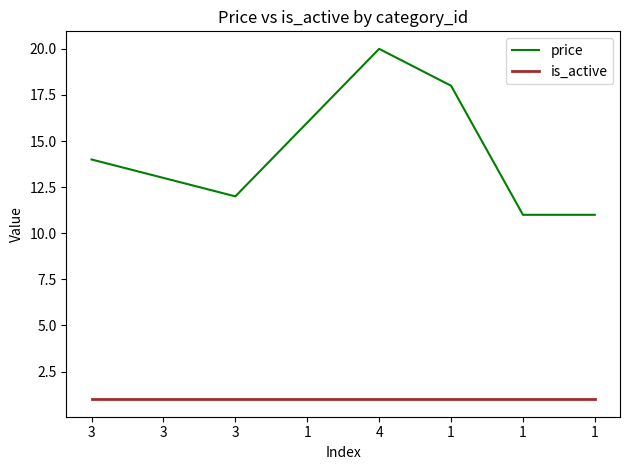

How many lines are shown in the chart?

2